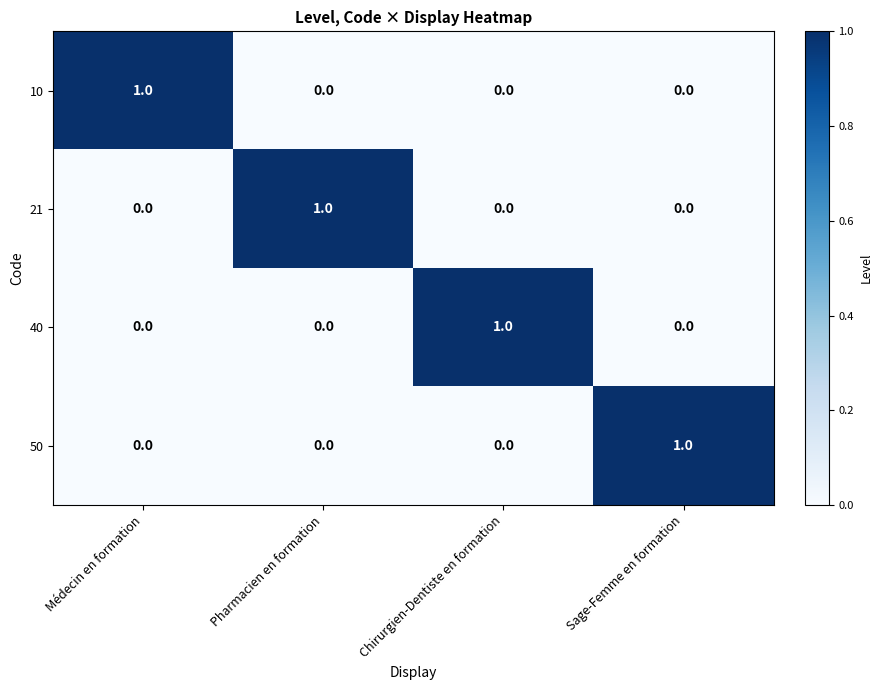

The 50 series shows 0 at Chirurgien-Dentiste en formation. True or false?

True